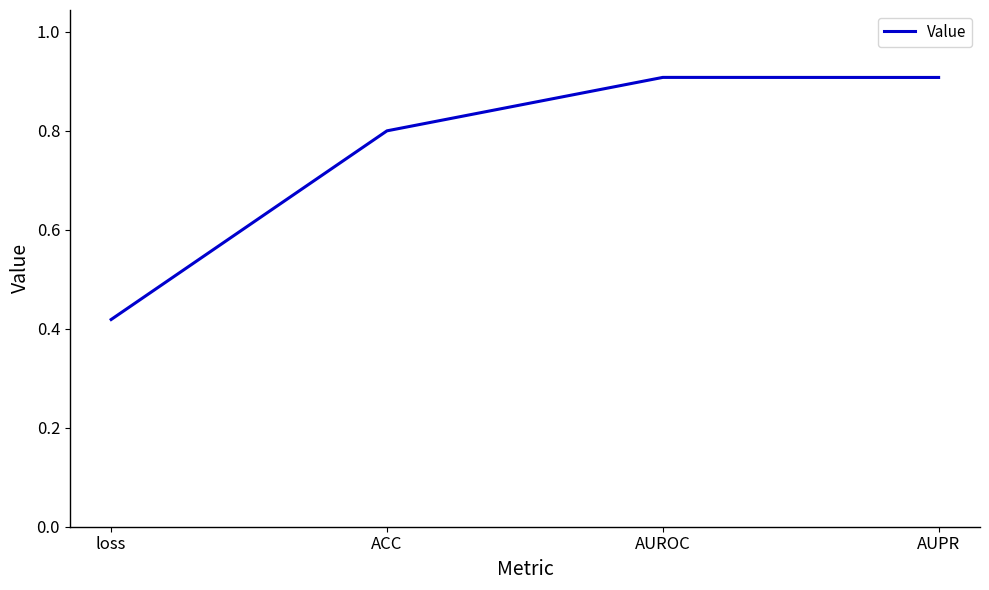

How many lines are shown in the chart?

1